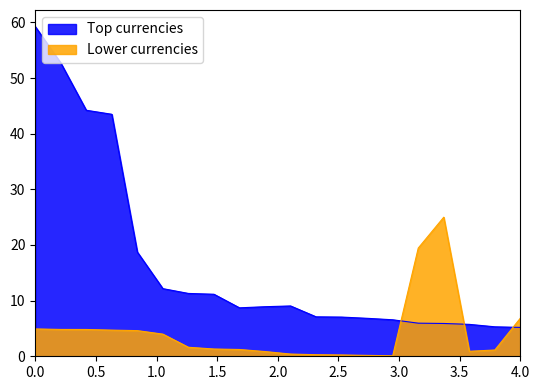

Which series has the largest range (max minus min)?

Top currencies